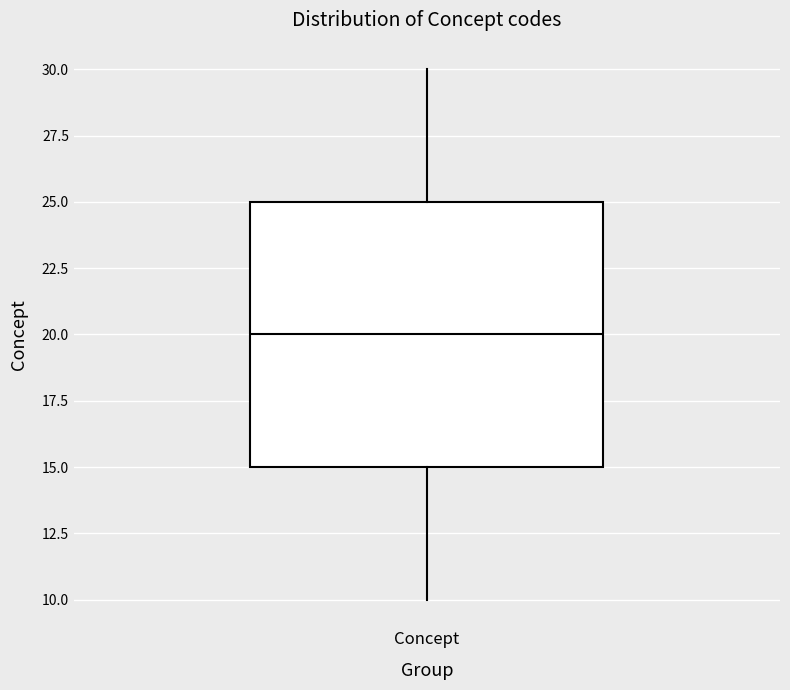

Transcribe this box plot: give where the median line is, the range the box spans, and where the two whiskers end, as read against the y-axis. The values are not printed on the chart, so give them approximately, as read against the axis.

median 20, box 15 to 25, whiskers 10 to 30